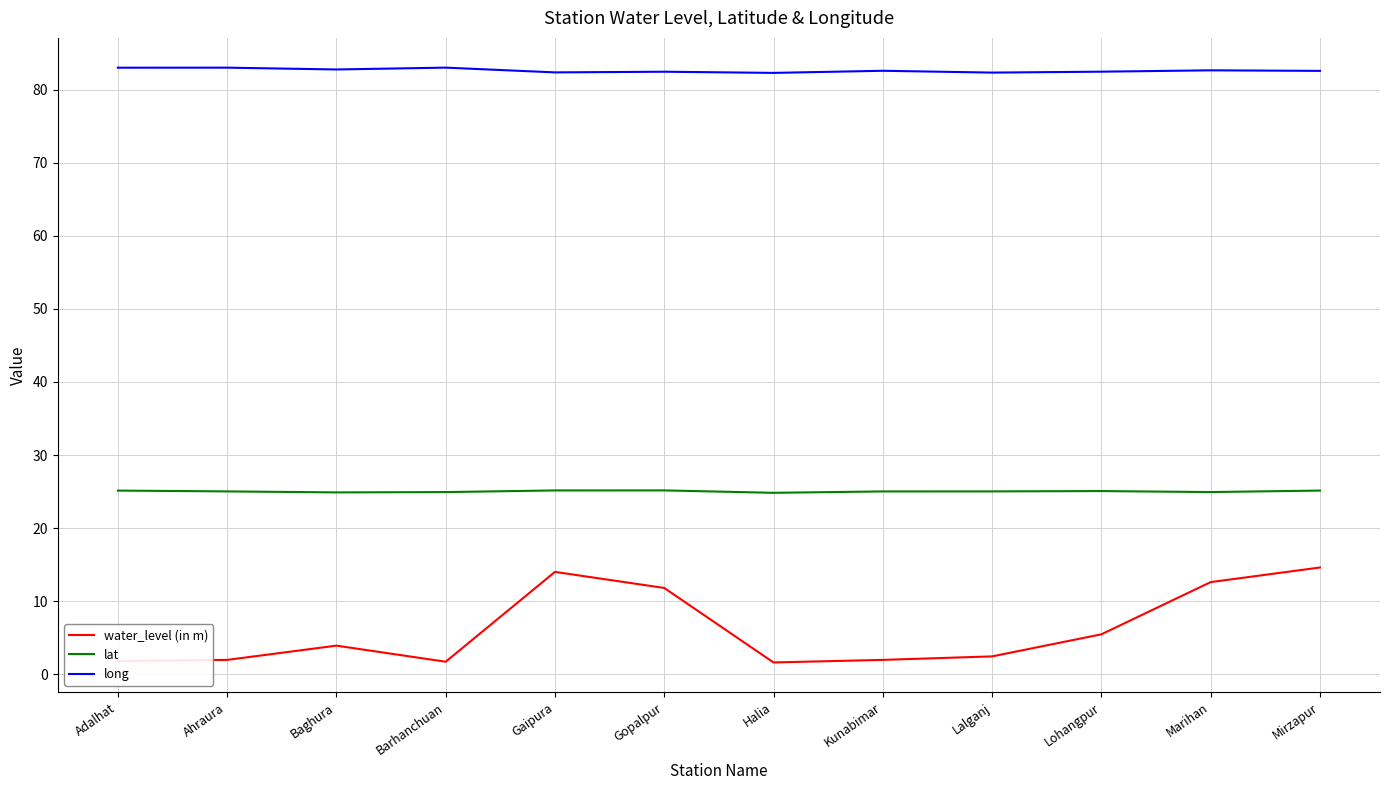

What is the smallest value displayed?

1.6